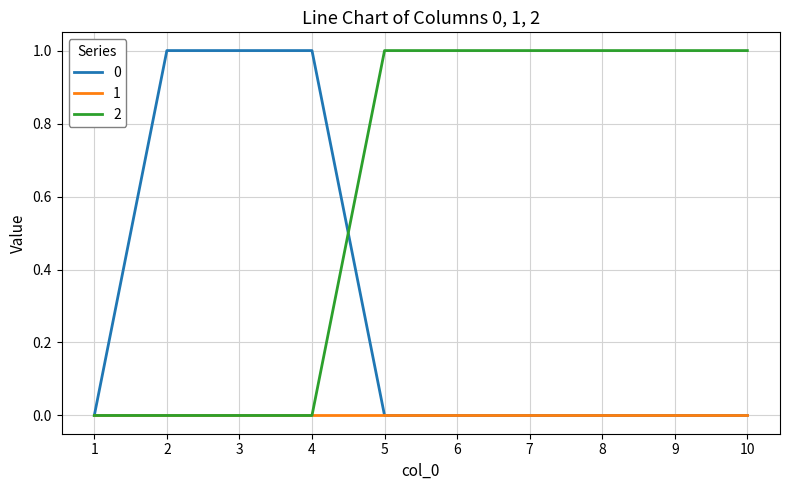

Is it true that 0 equals 0 at 9?

True